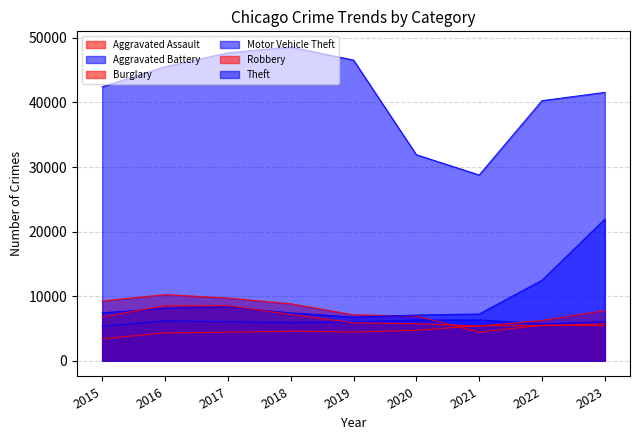

How many lines are shown in the chart?

6